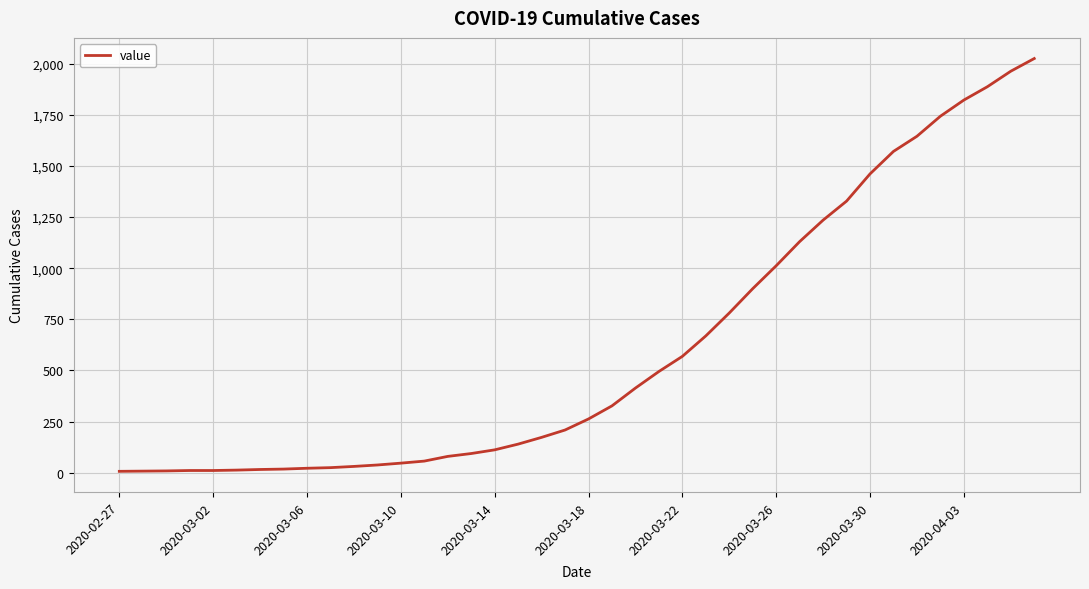

What is the difference between the maximum and minimum values?

2018